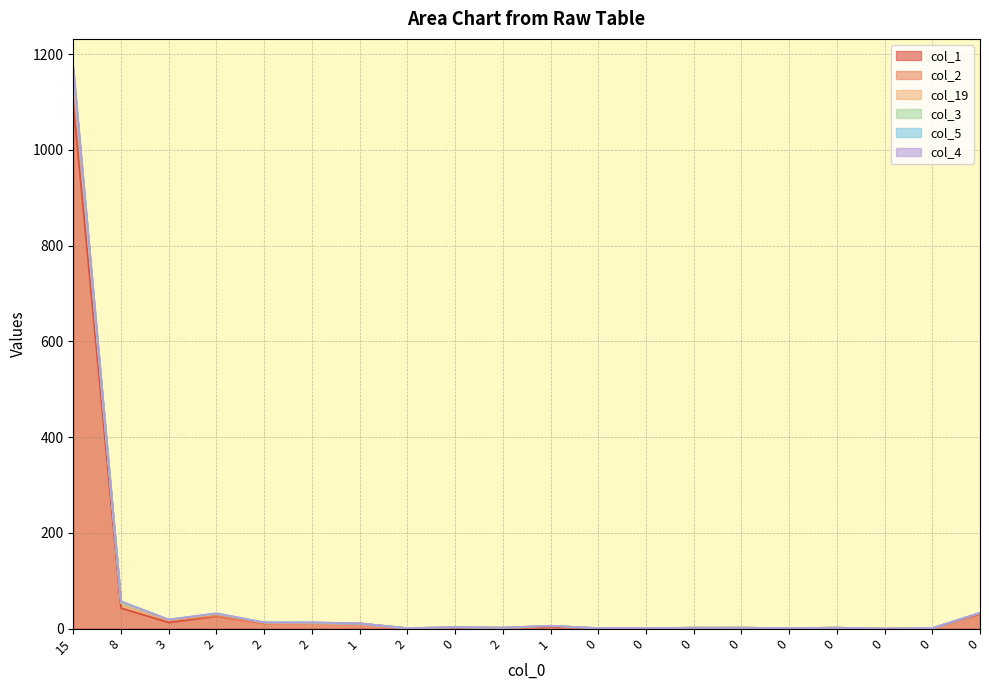

How many values in the col_3 series exceed 3?

9